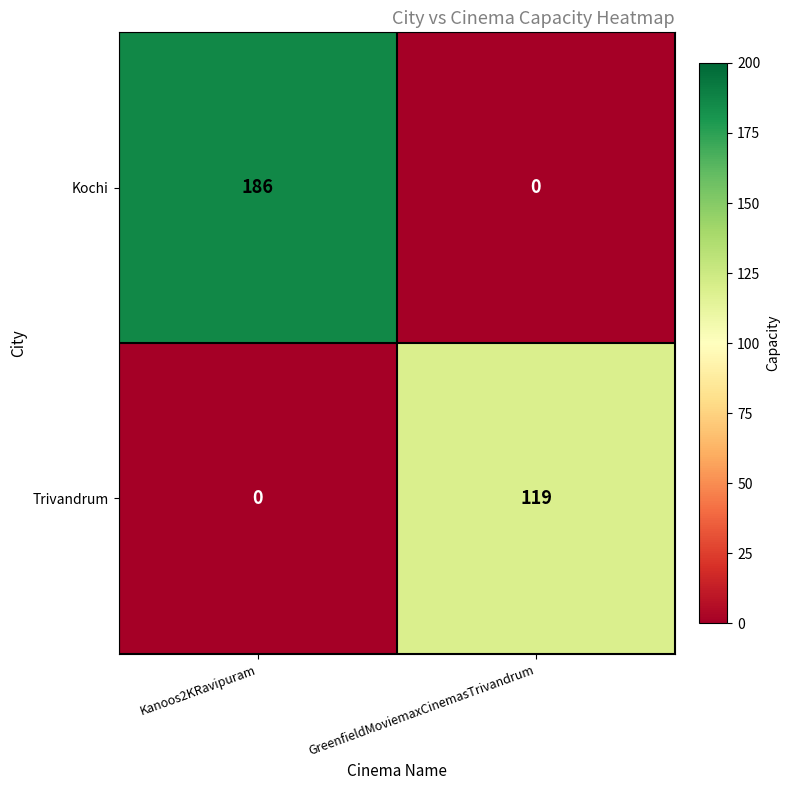

How many categories are shown in the chart?

2